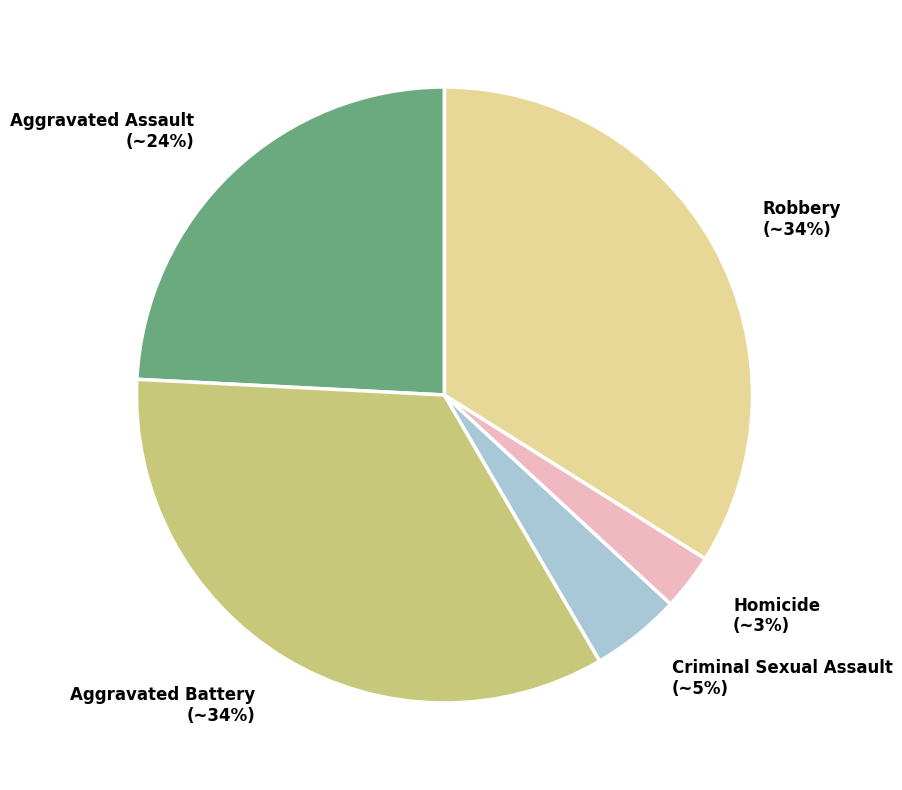

Is it true that Aggravated Assault is 36% of the pie?

False